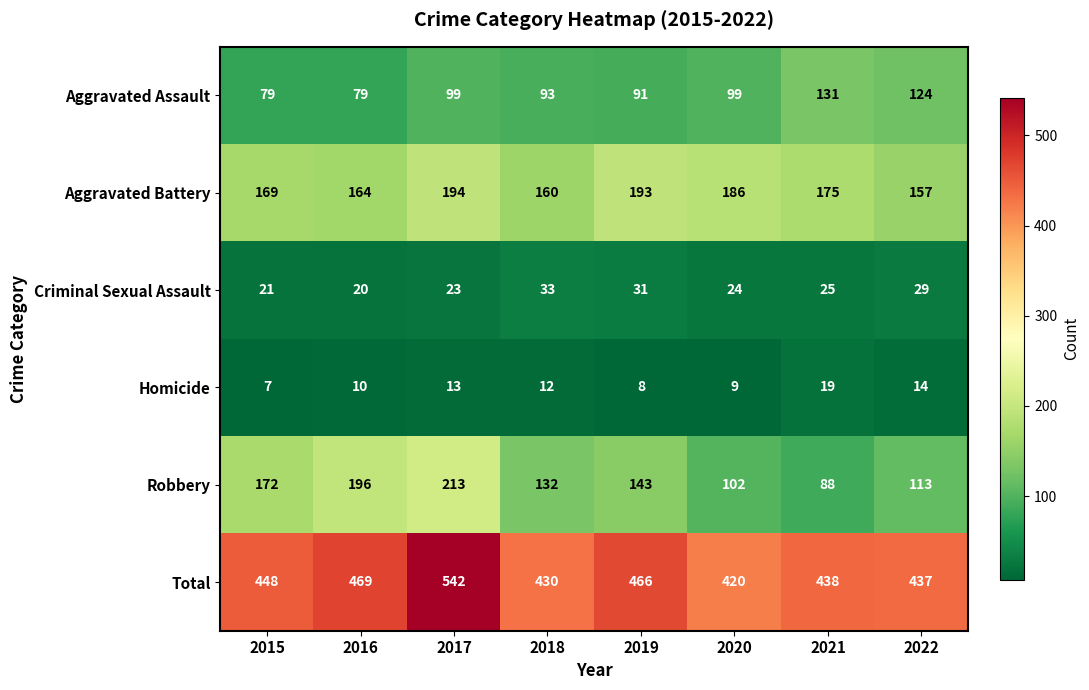

What value does the Criminal Sexual Assault series have at 2015, to the nearest 10?

20